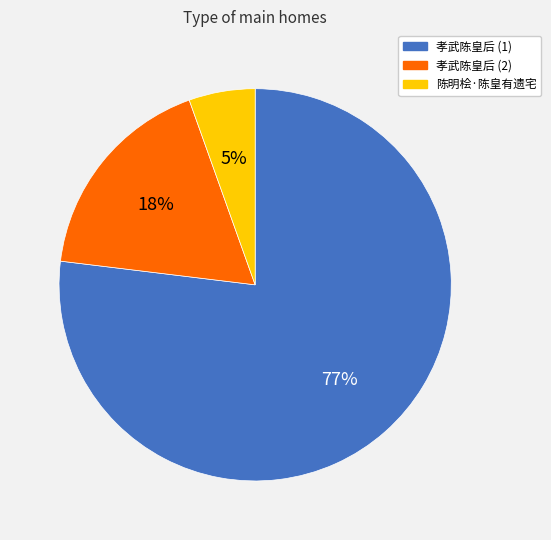

Which category accounts for the majority?

孝武陈皇后 (1)